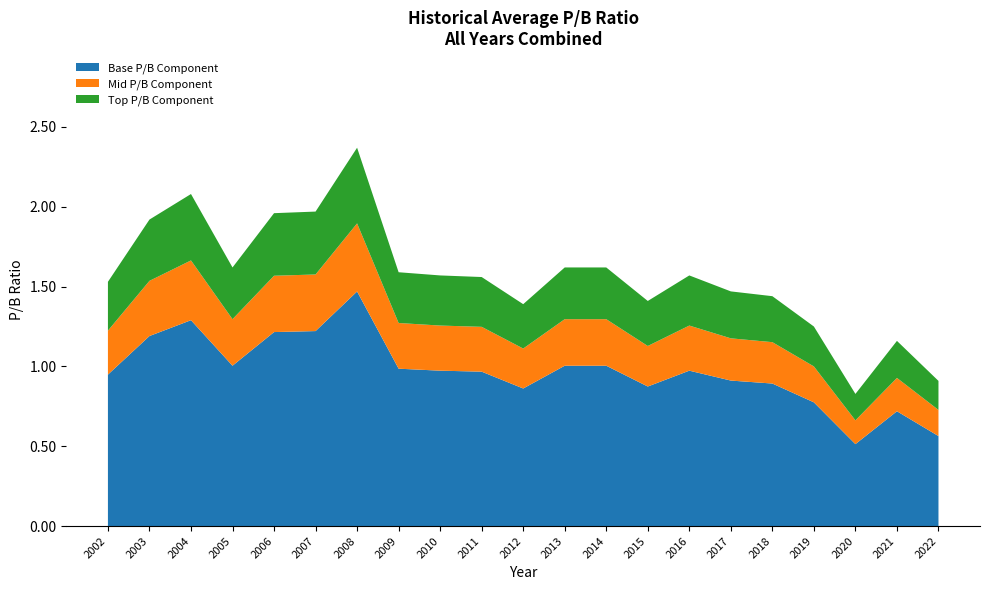

Reading left to right, transcribe all the data shown in this chart.

2002=1.5	2003=1.9	2004=2.1	2005=1.6	2006=2.0	2007=2.0	2008=2.4	2009=1.6	2010=1.6	2011=1.6	2012=1.4	2013=1.6	2014=1.6	2015=1.4	2016=1.6	2017=1.5	2018=1.4	2019=1.2	2020=0.8	2021=1.2	2022=0.9